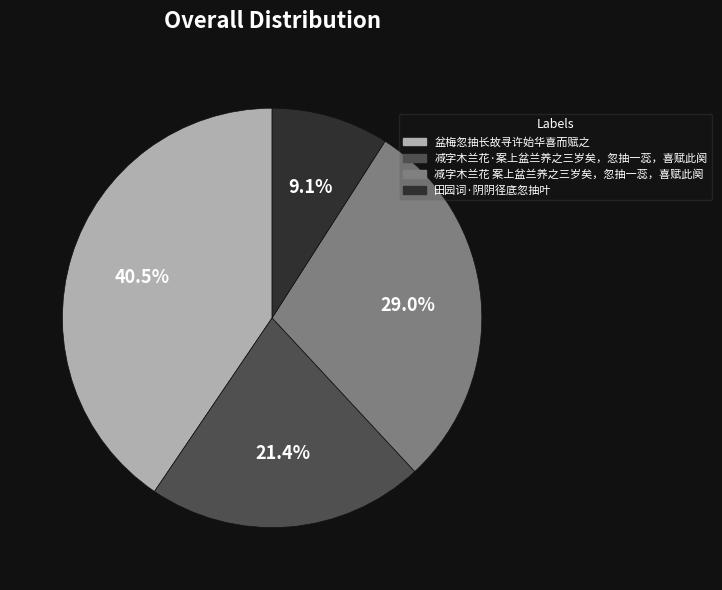

Does 减字木兰花 案上盆兰养之三岁矣，忽抽一蕊，喜赋此阕 represent more than half of the total?

No